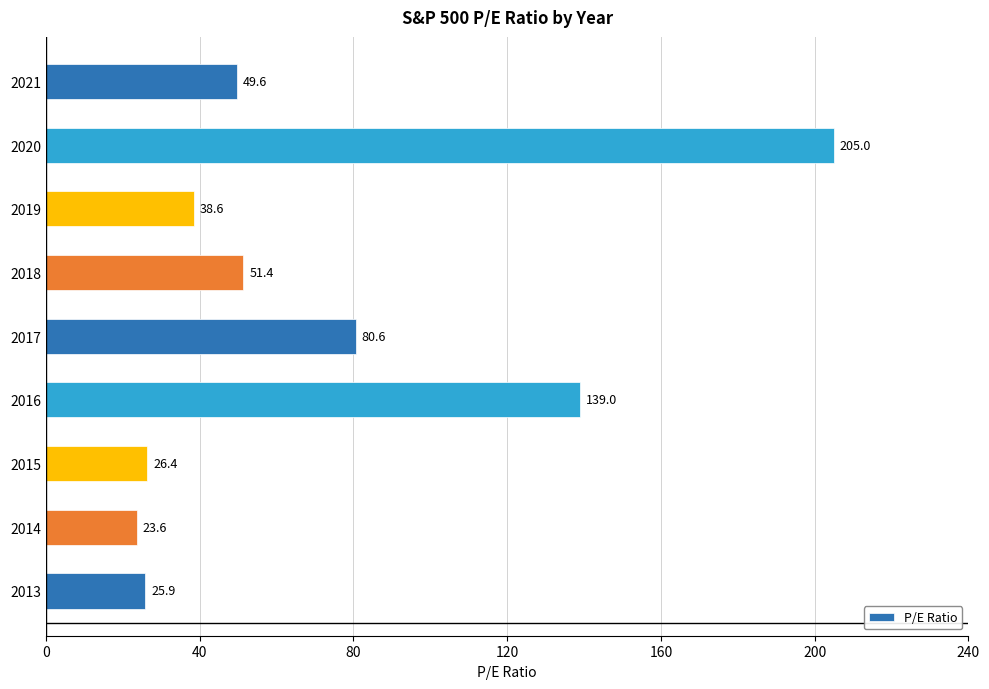

What is the difference between the maximum and second lowest values?

179.1